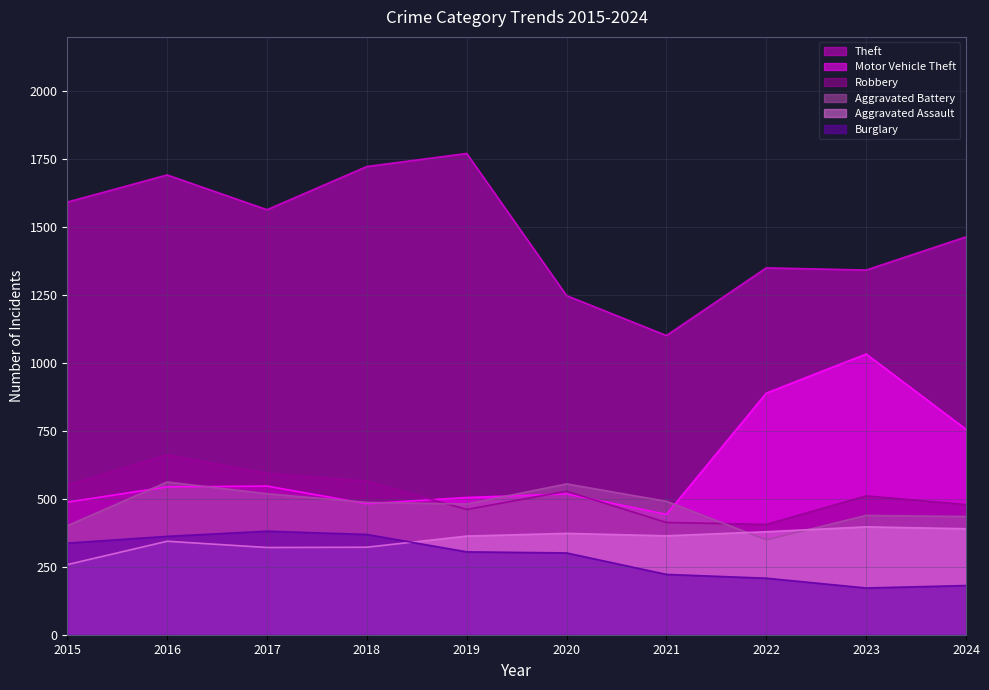

How many interior local peaks does the Theft series have?

3